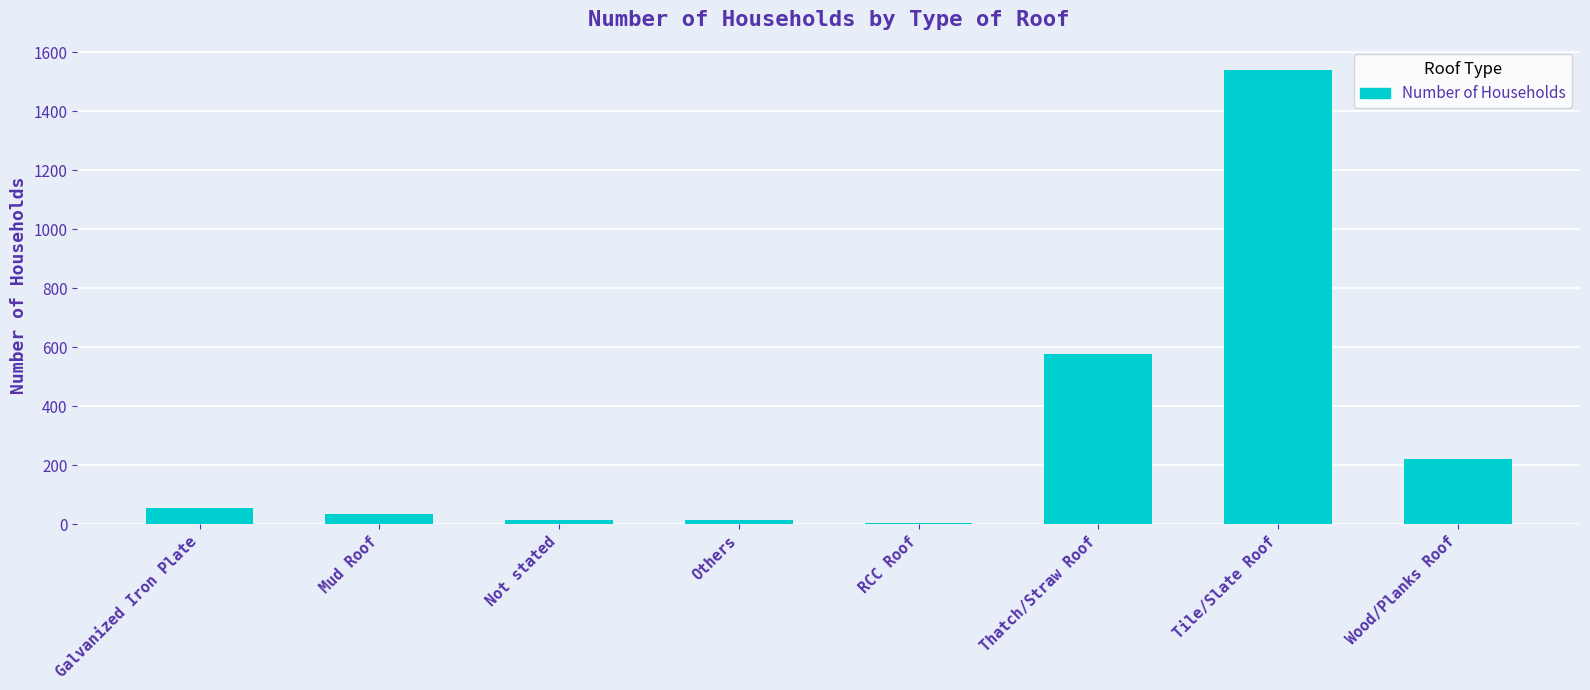

The chart shows a value of 79 at Wood/Planks Roof. True or false?

False